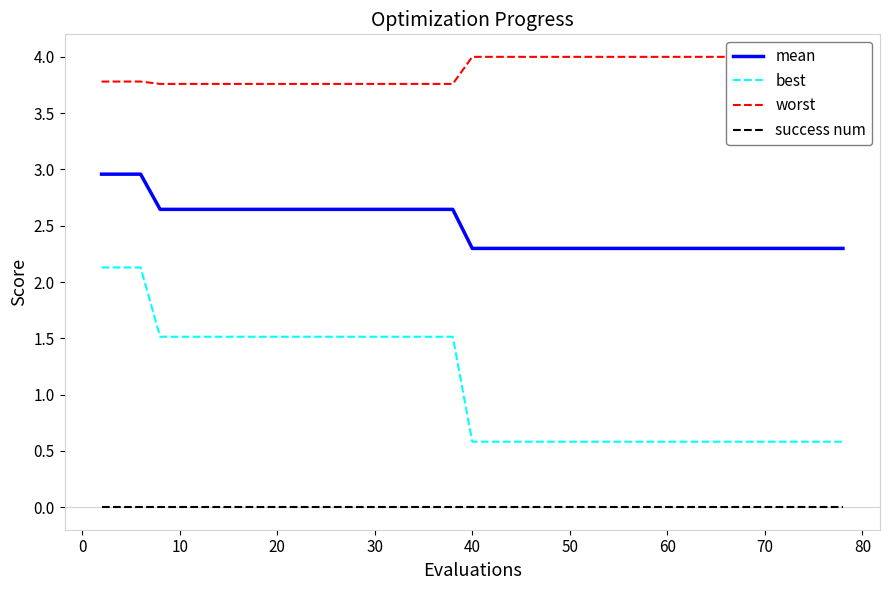

True or false: mean and success num intersect in this chart.

False